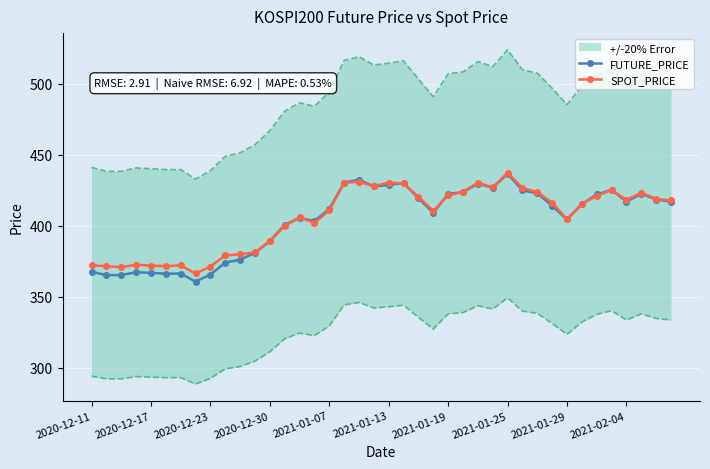

What are all the series names shown in the legend?

FUTURE_PRICE, SPOT_PRICE